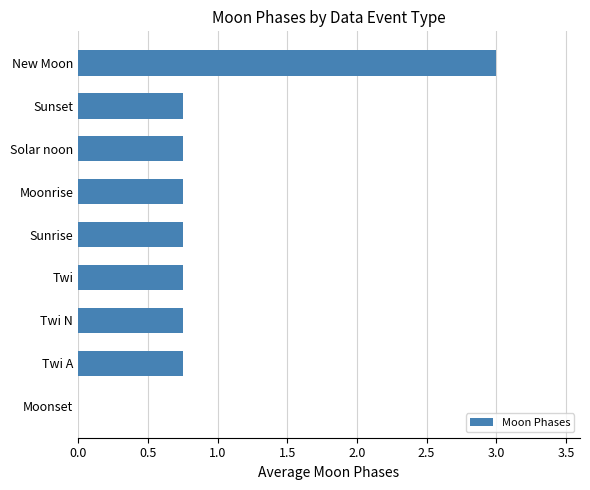

What is the sum of the values at New Moon and Sunset?

3.8